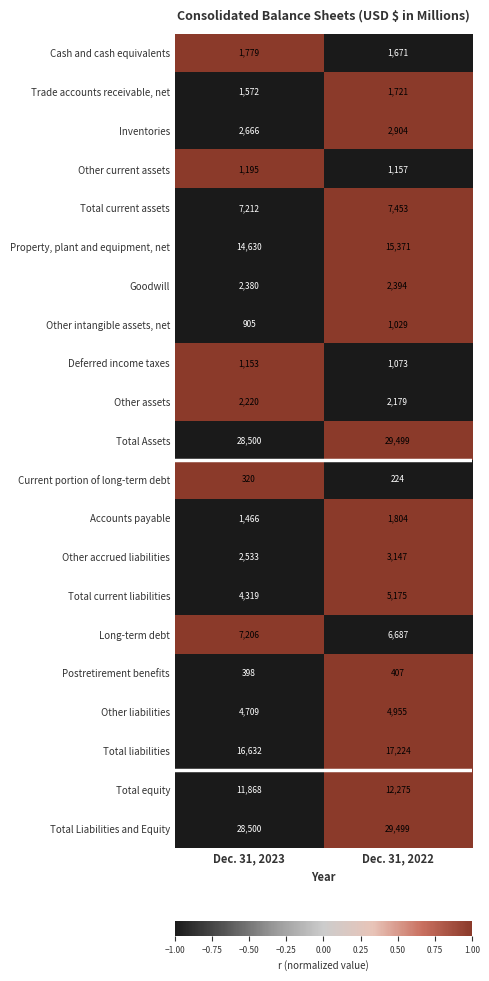

How many categories are shown in the chart?

2